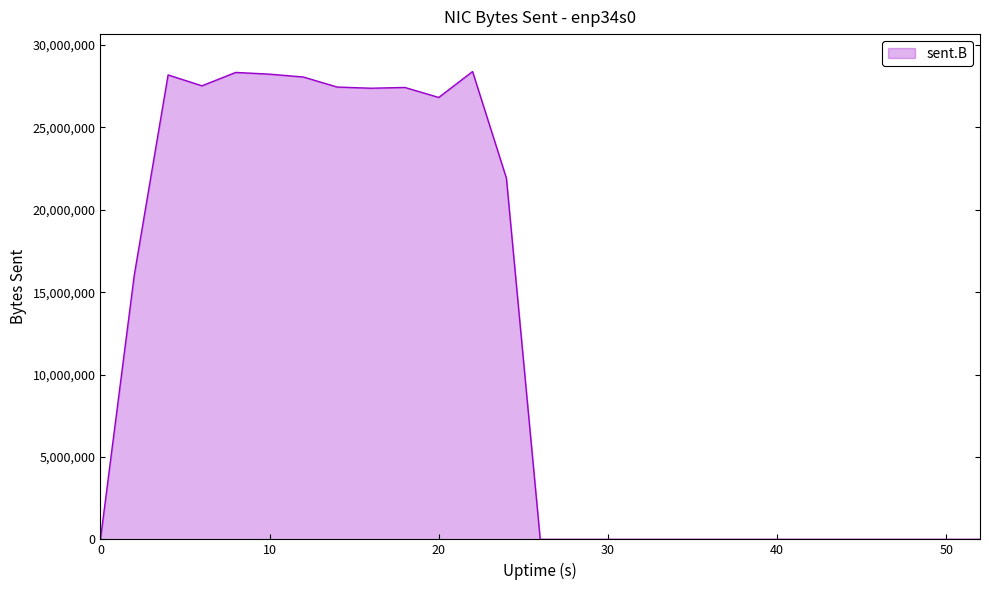

True or false: the data has more than 1 interior local peaks.

True